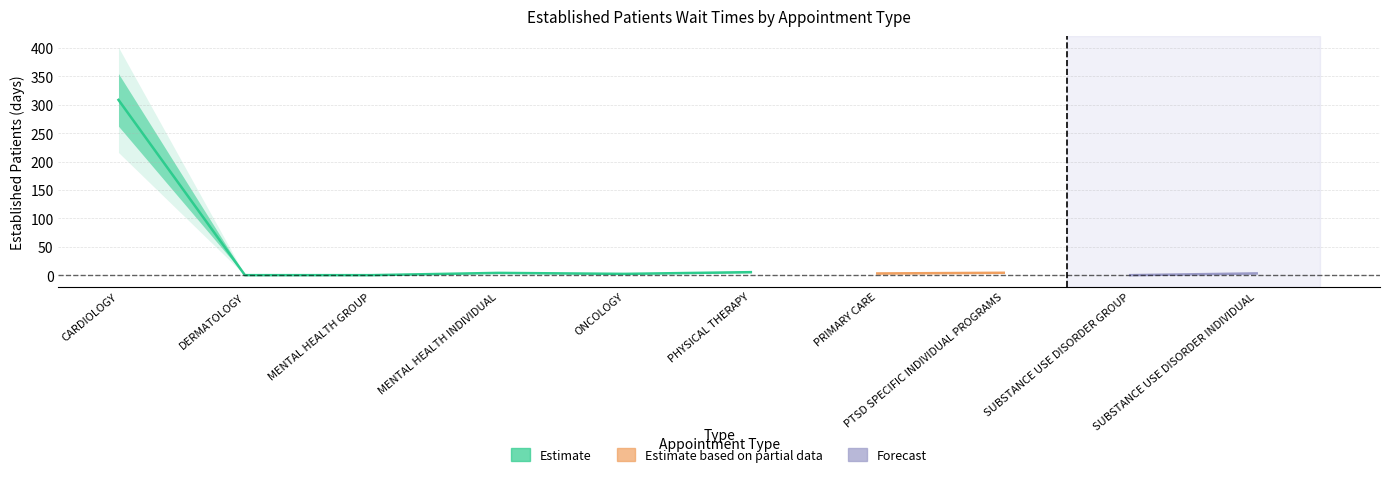

The chart shows a value of 308.5 at CARDIOLOGY. True or false?

True